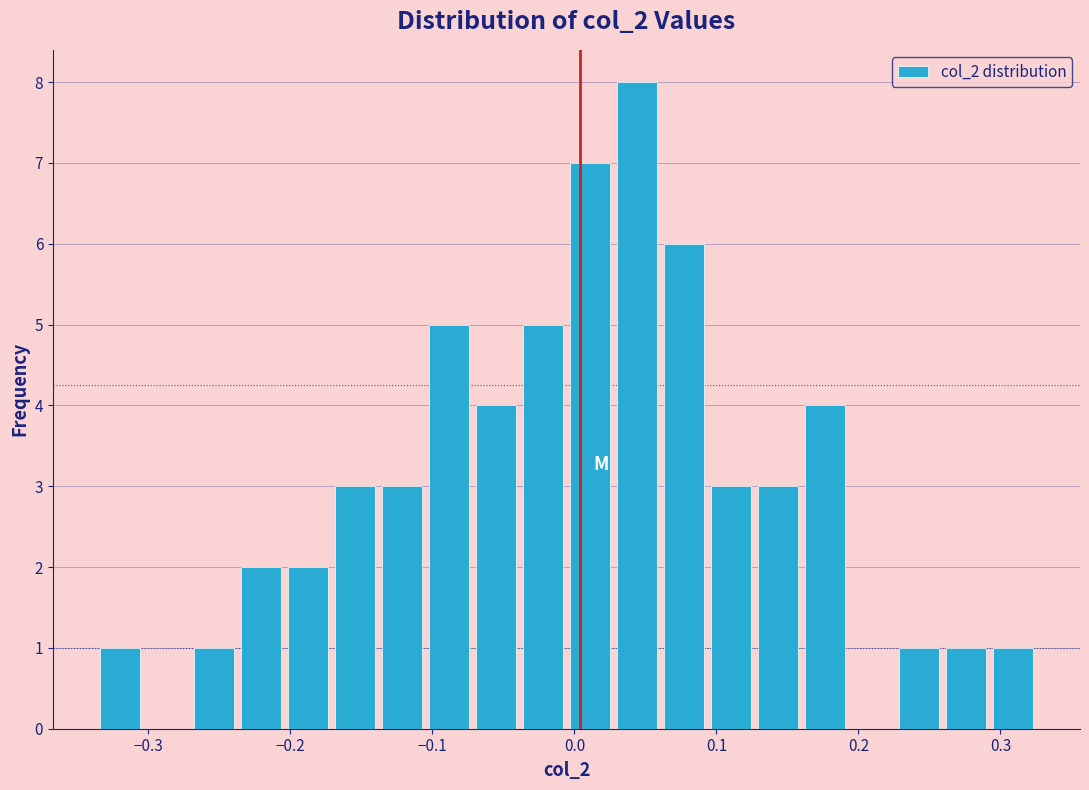

Around what value on the x-axis is the tallest bar? Give the approximate position of its centre, as read against the axis.

0.04